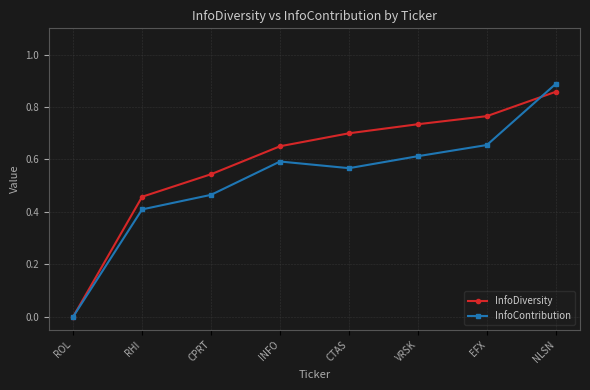

What position from the left is CPRT?

3